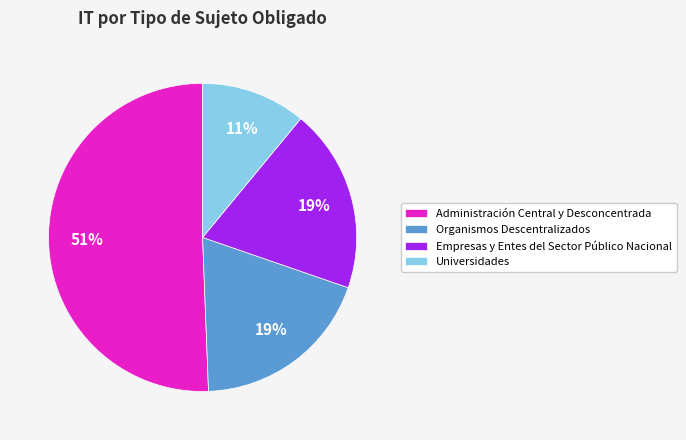

What is the largest slice in the pie chart?

Administración Central y Desconcentrada